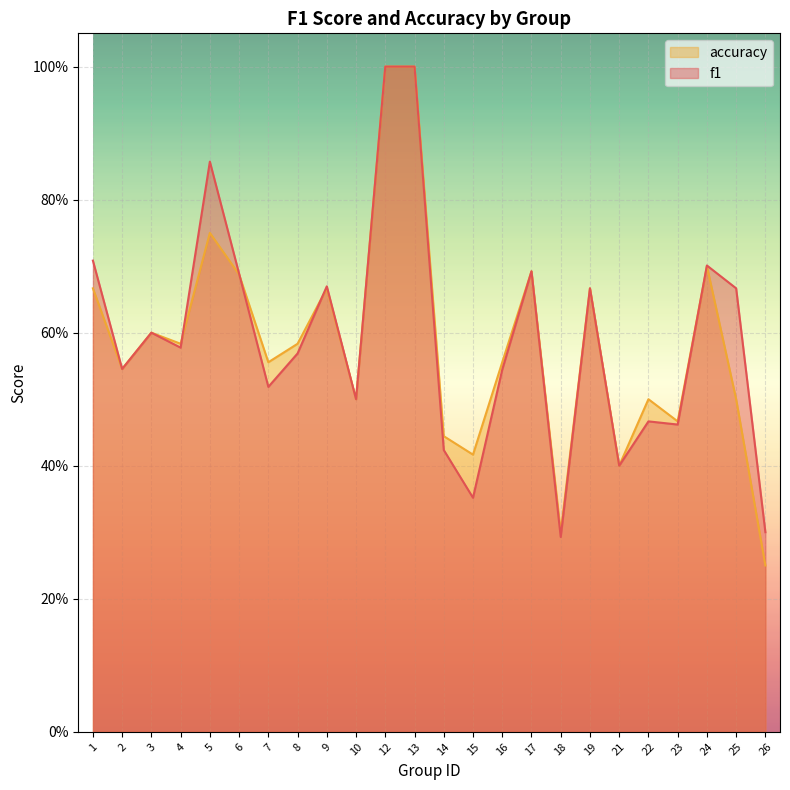

Count the number of categories in the chart.

24